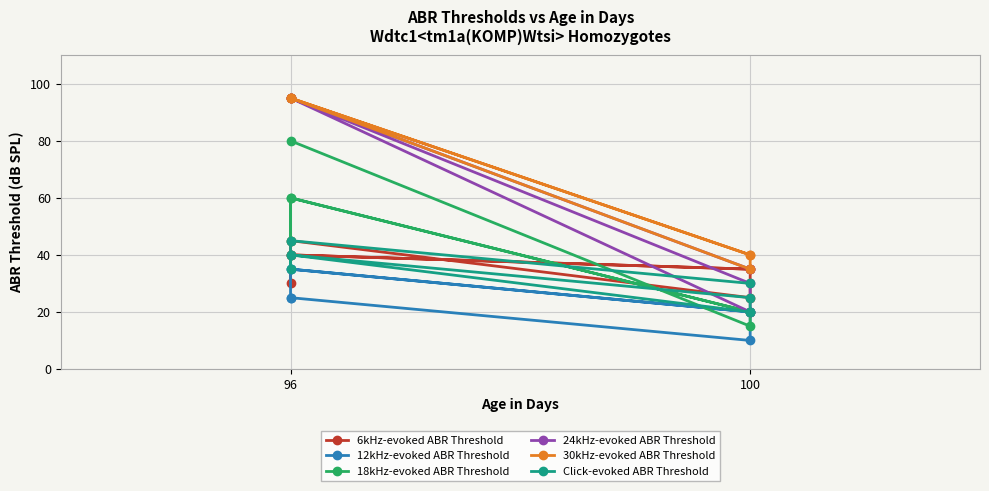

How many series are shown in this chart?

6